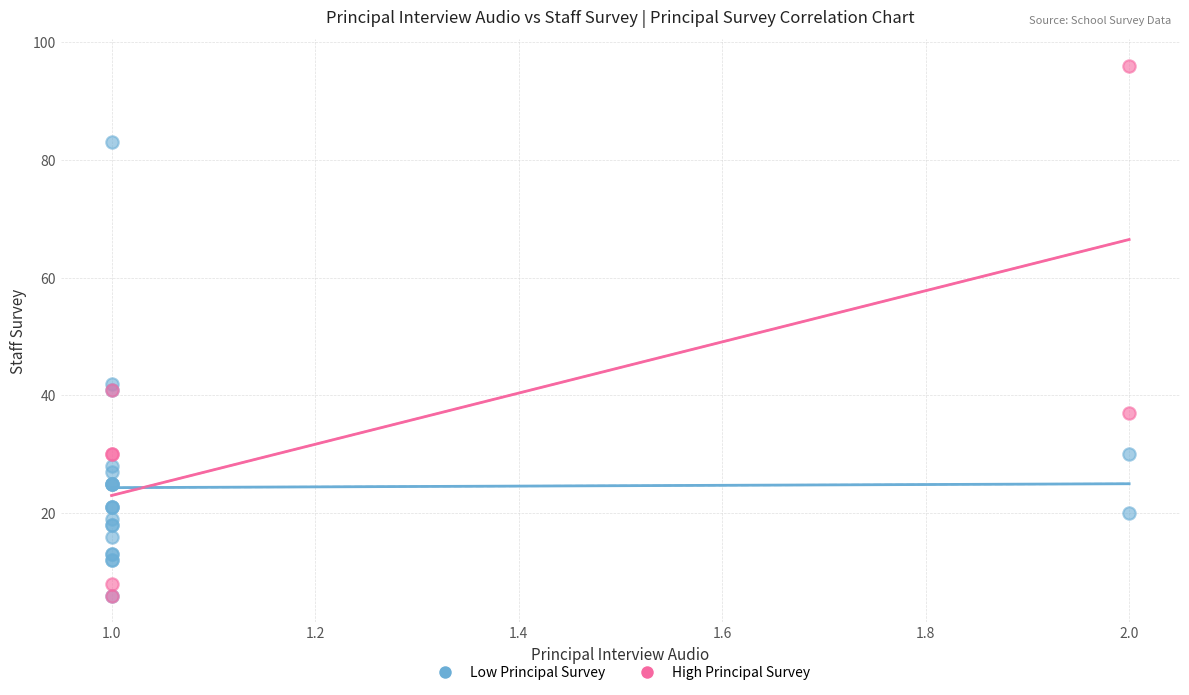

Which series has the largest Y range (max minus min)?

High Principal Survey